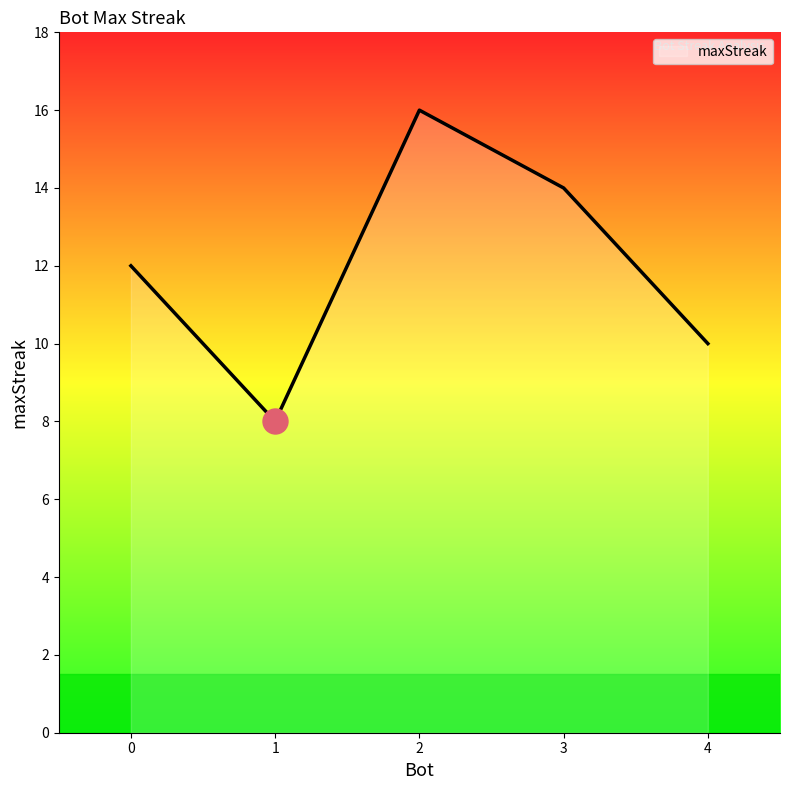

At which category does the chart reach its minimum across all series?

1